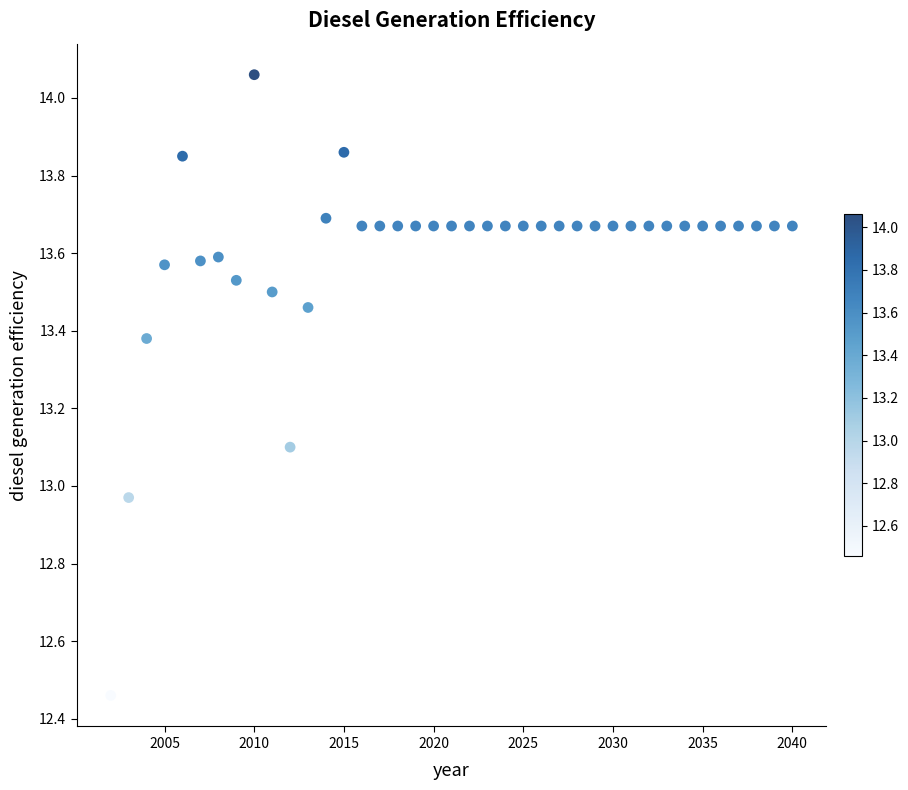

What is the range of Y values (max minus min)?

1.6